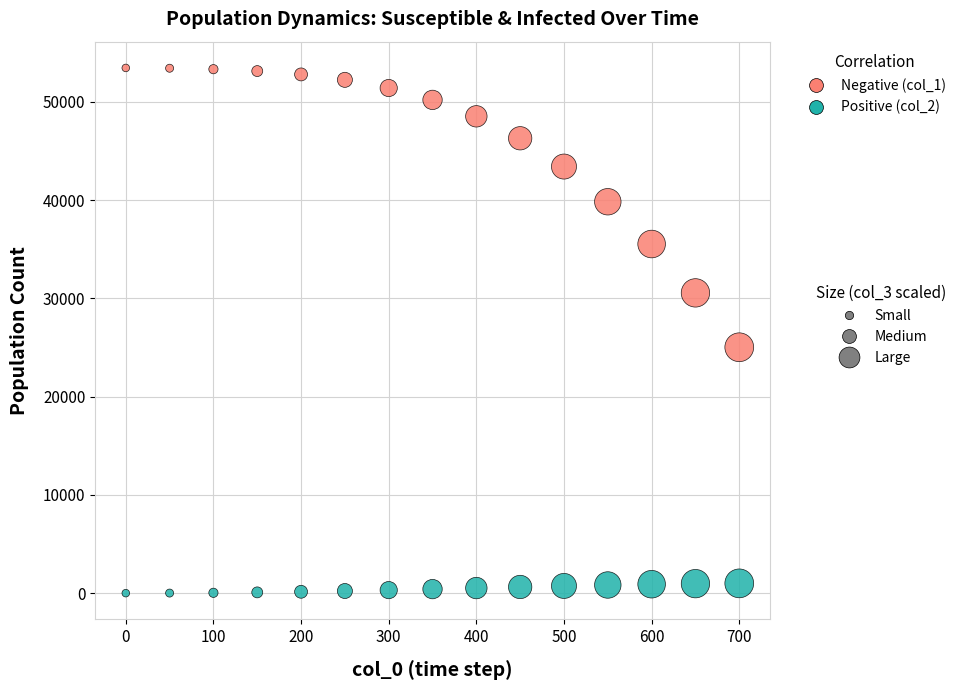

Across all data points, what is the range of X values (max minus min)?

700.0